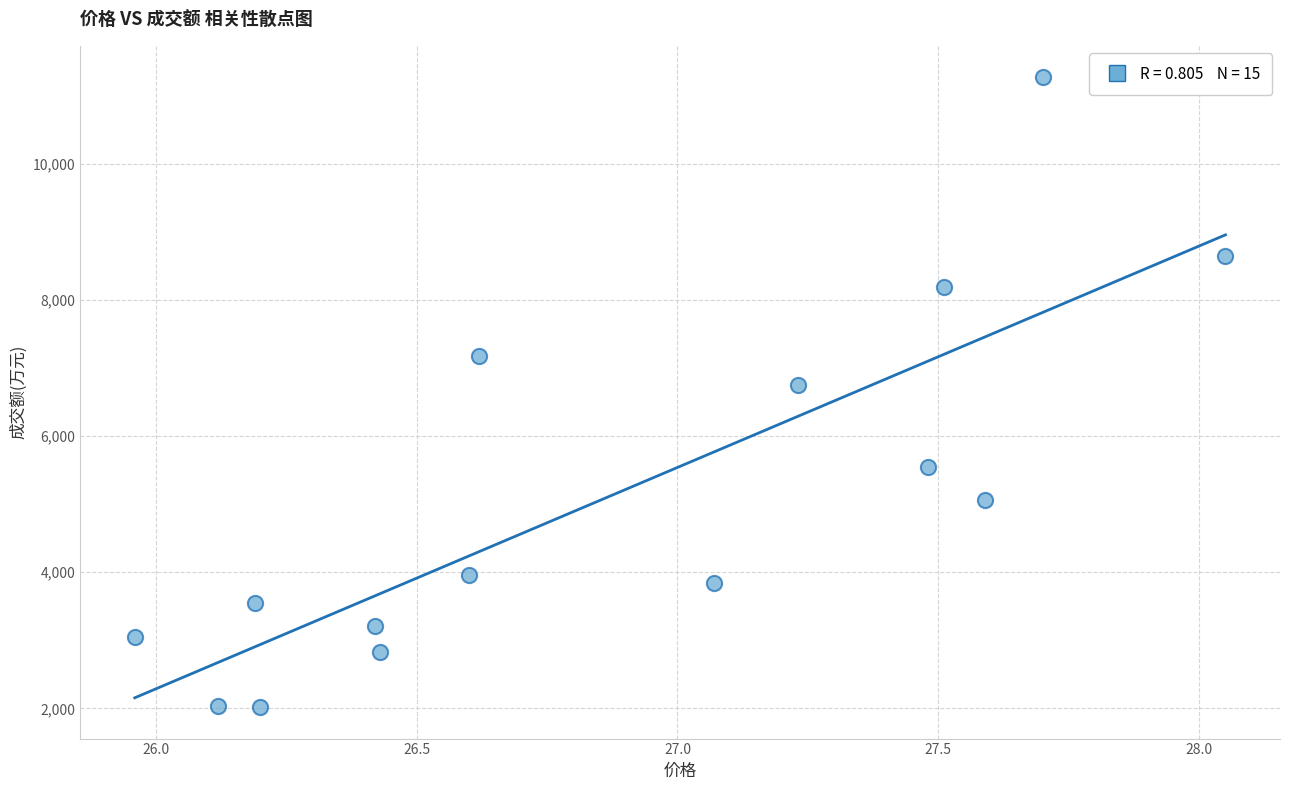

What is the range of Y values (max minus min)?

9254